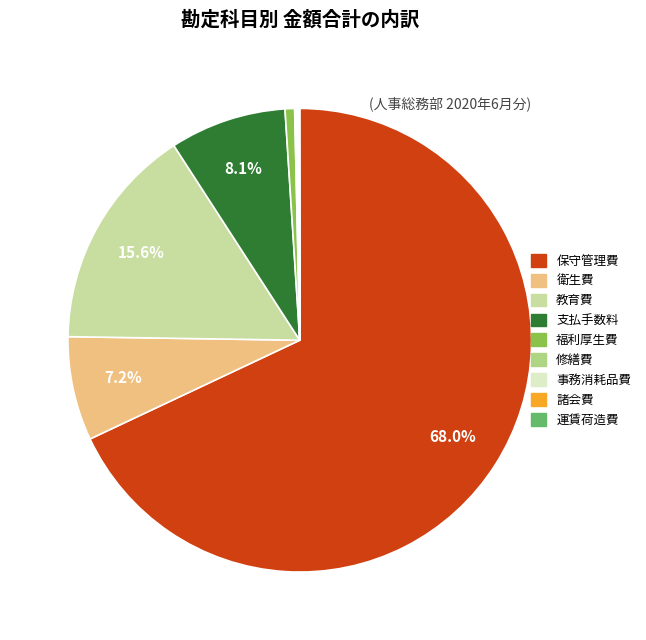

To the nearest percent, what portion does 教育費 represent?

16%